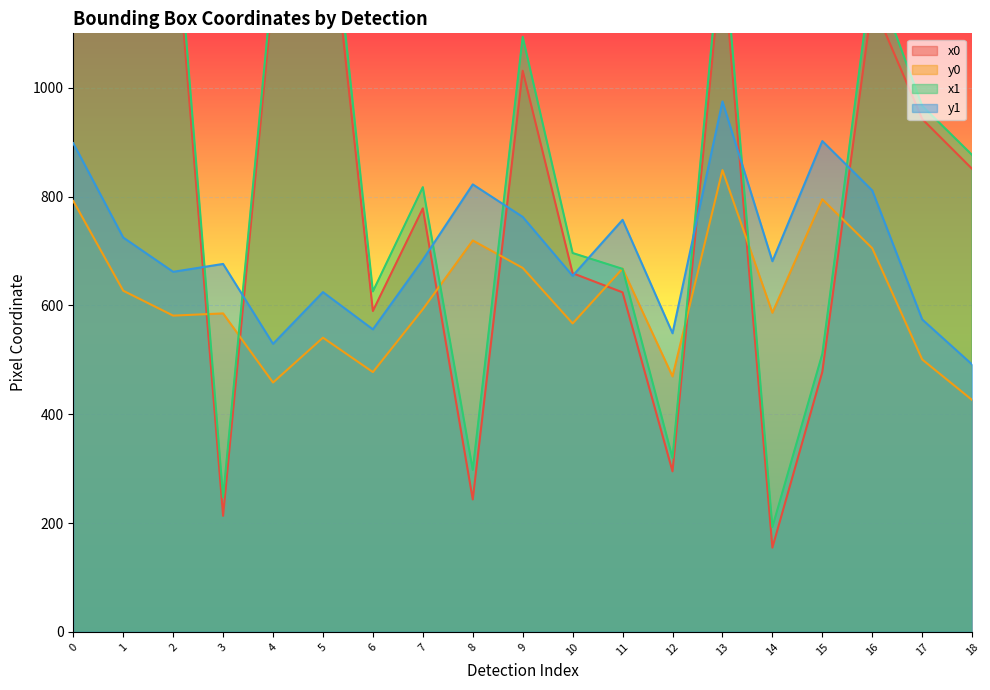

Is it true that x0 equals 1245.9 at 13?

True